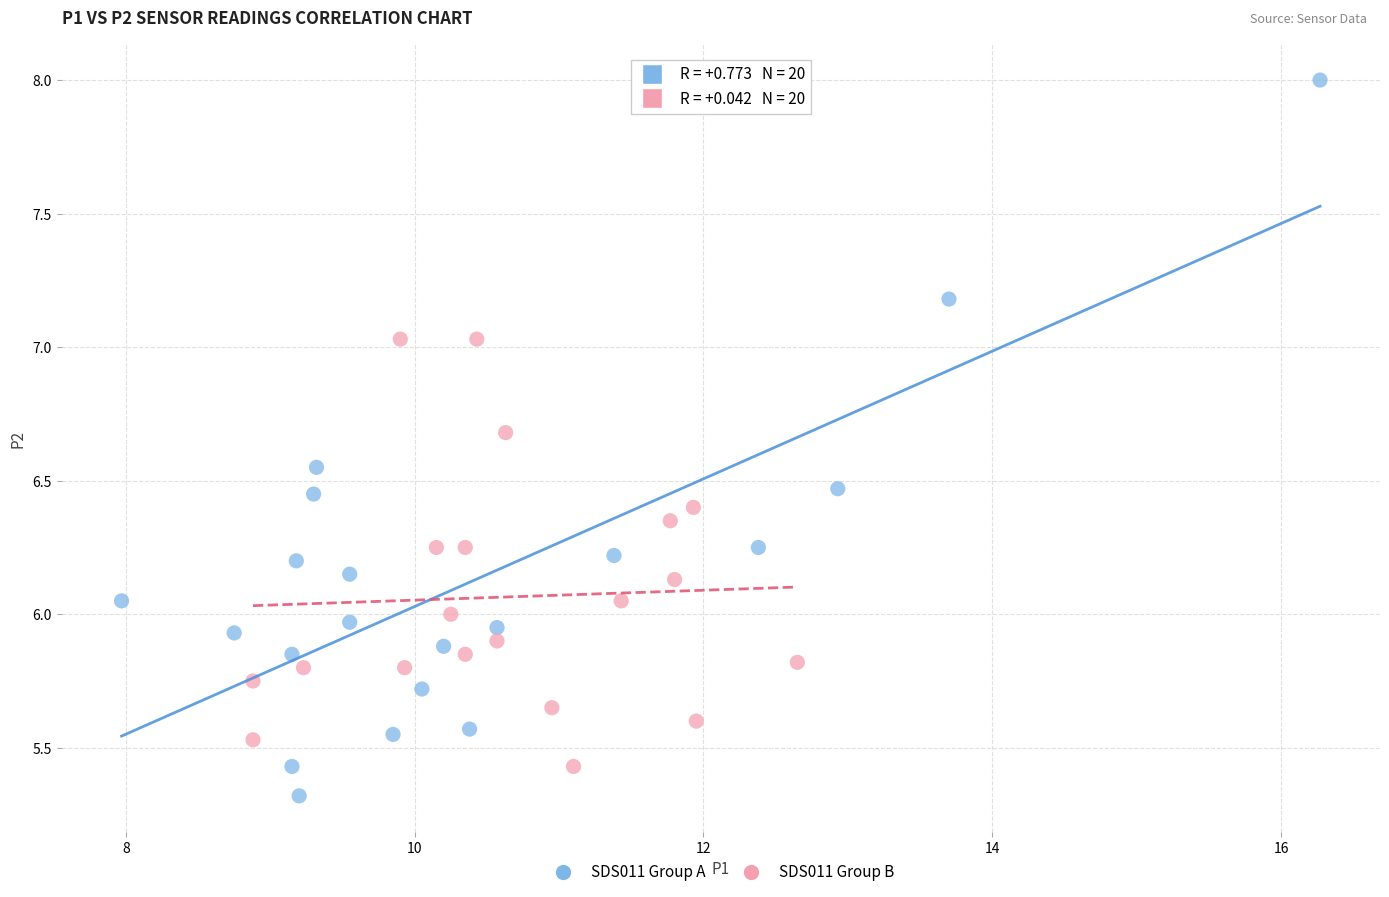

Which series has the largest Y range (max minus min)?

SDS011 Group A